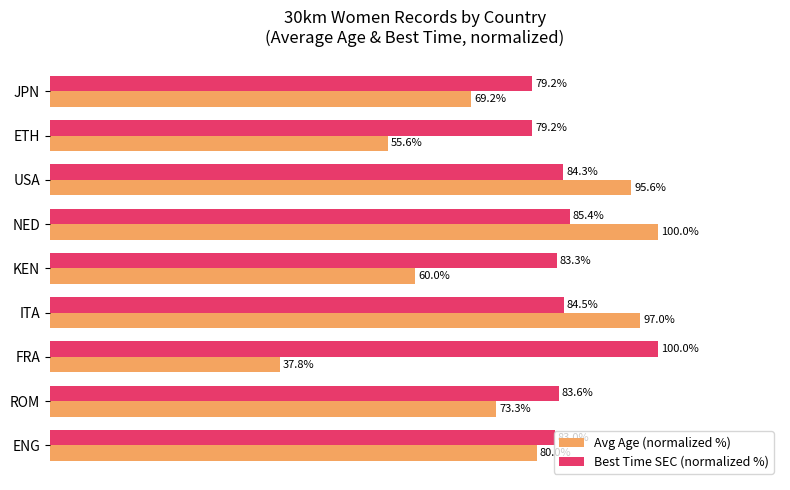

At which category is the sum across all series the highest?

NED